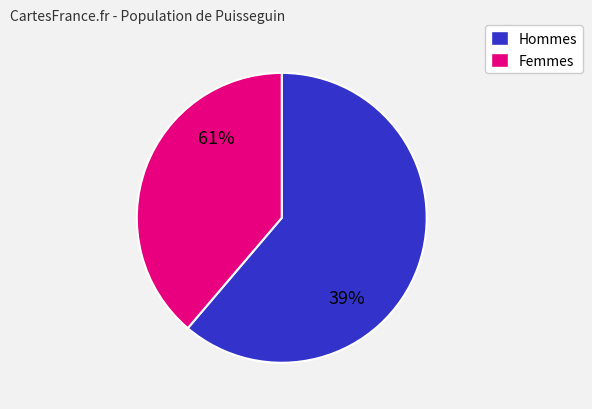

The USCA slice represents 49% of the pie. True or false?

False